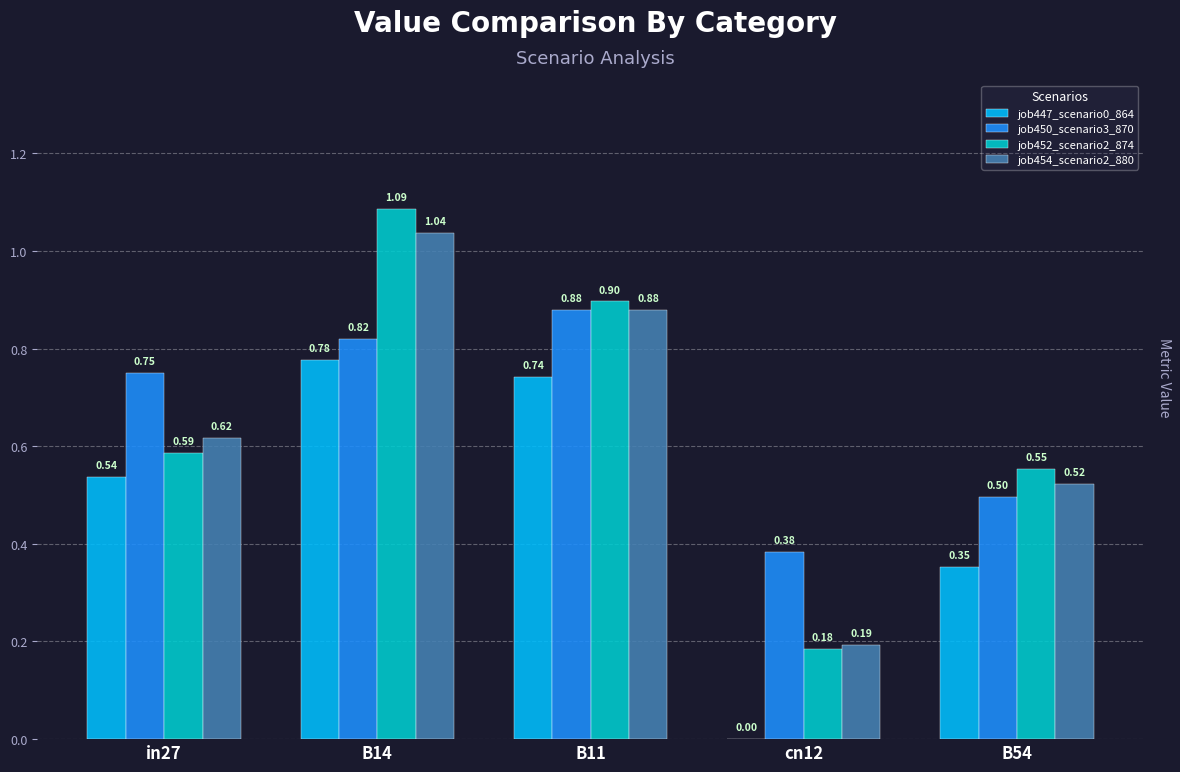

What are all the series names shown in the legend?

job447_scenario0_864, job450_scenario3_870, job452_scenario2_874, job454_scenario2_880